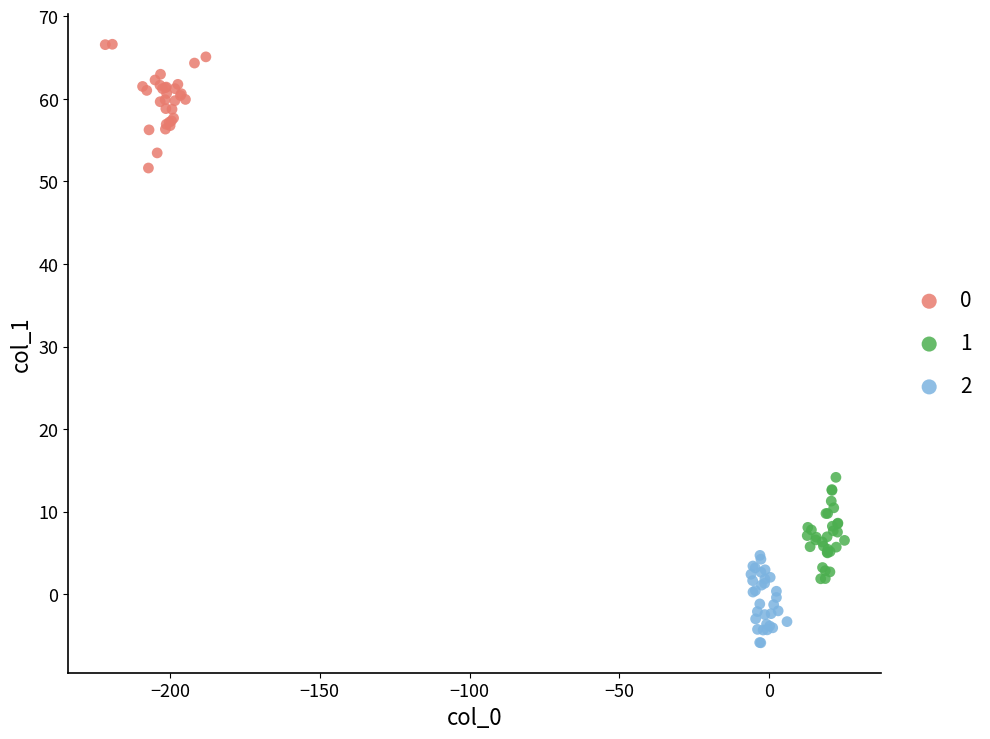

Which series has the largest Y range (max minus min)?

0